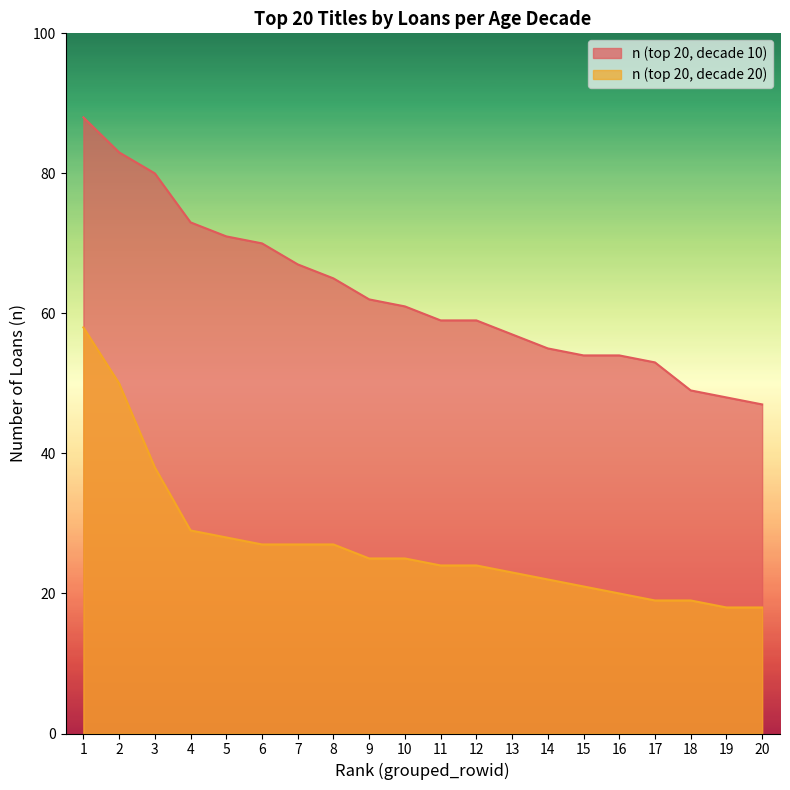

List the series in order of their overall mean, highest first.

n (top 20, decade 10), n (top 20, decade 20)